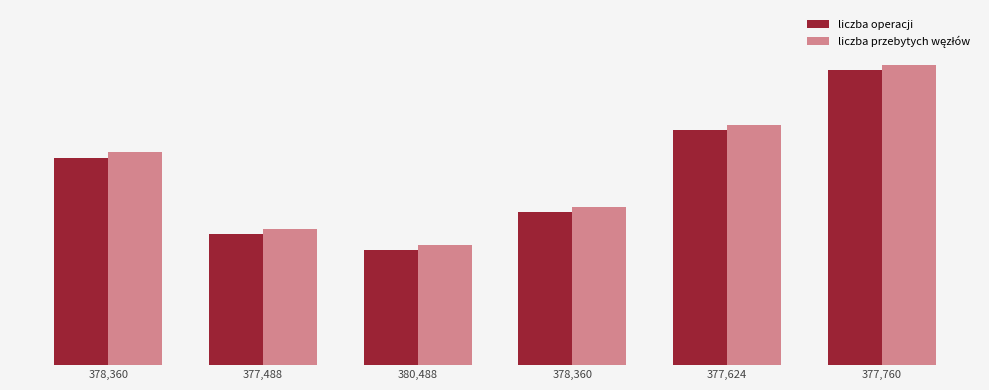

Which series has the widest spread of values?

liczba operacji